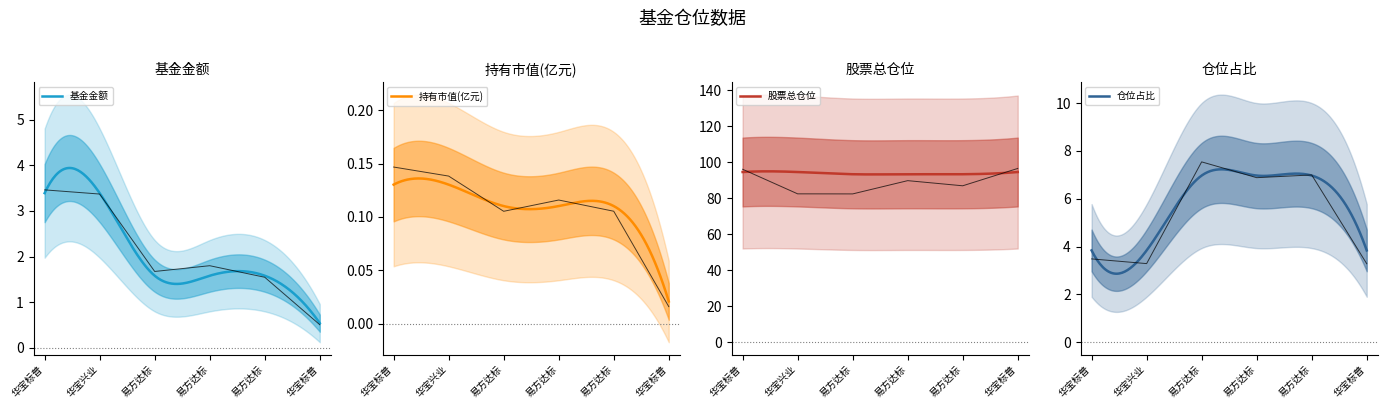

What is the spread (max minus min) of values at 华宝兴业?

3.2